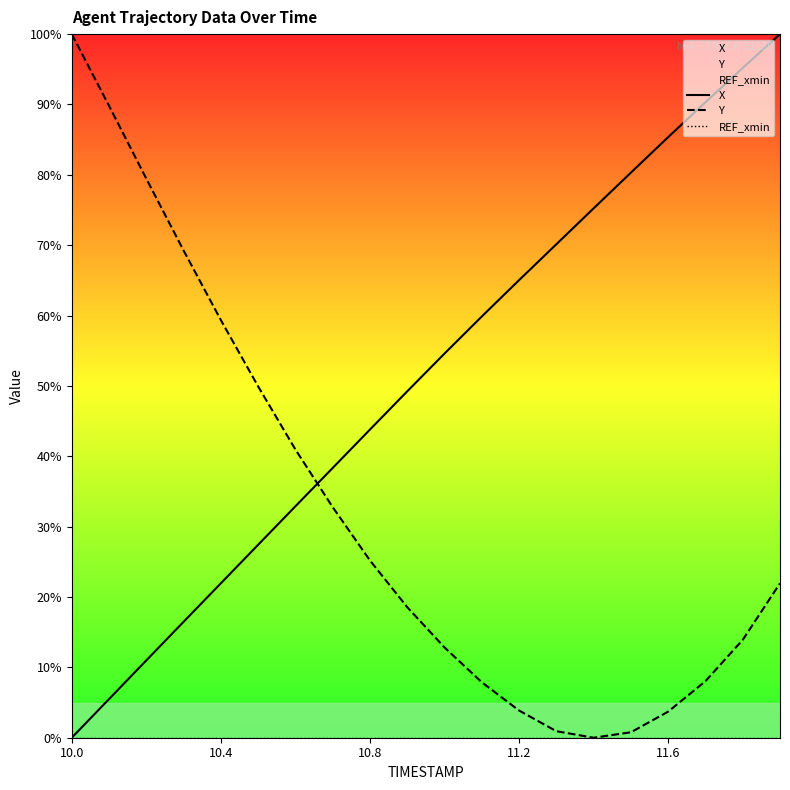

True or false: Y and REF_xmin intersect in this chart.

False